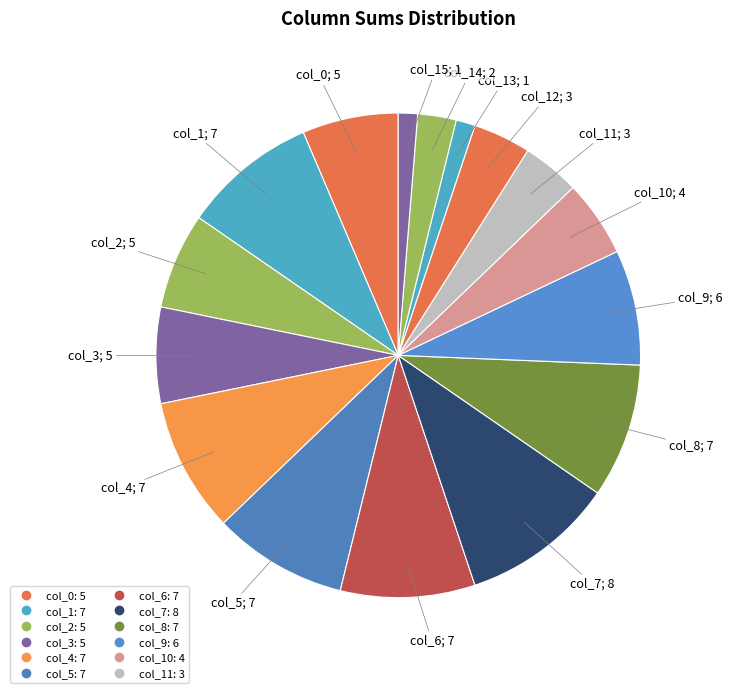

Count the number of slices in the pie.

16